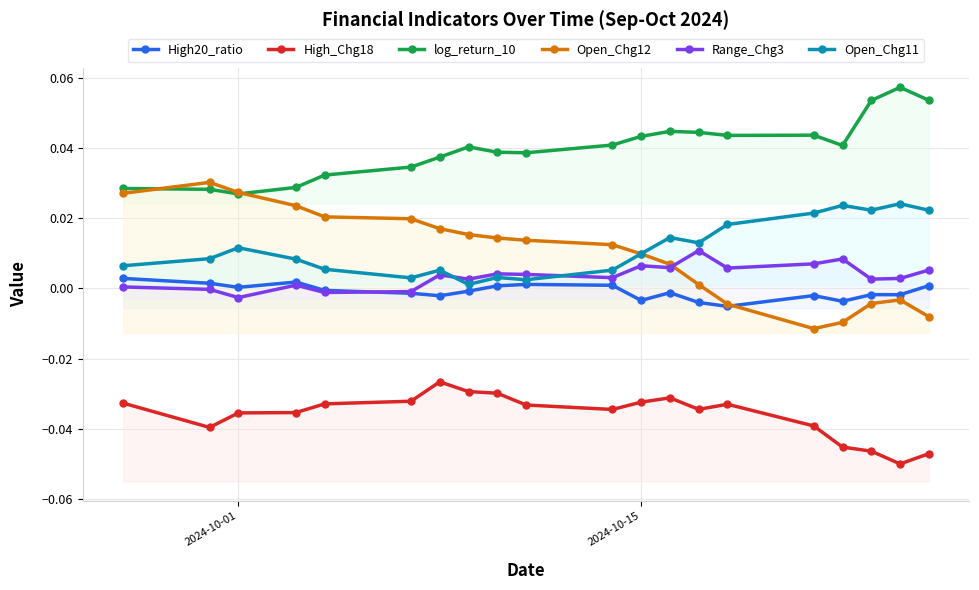

At which category does Range_Chg3 reach its first local valley?

2024-10-01